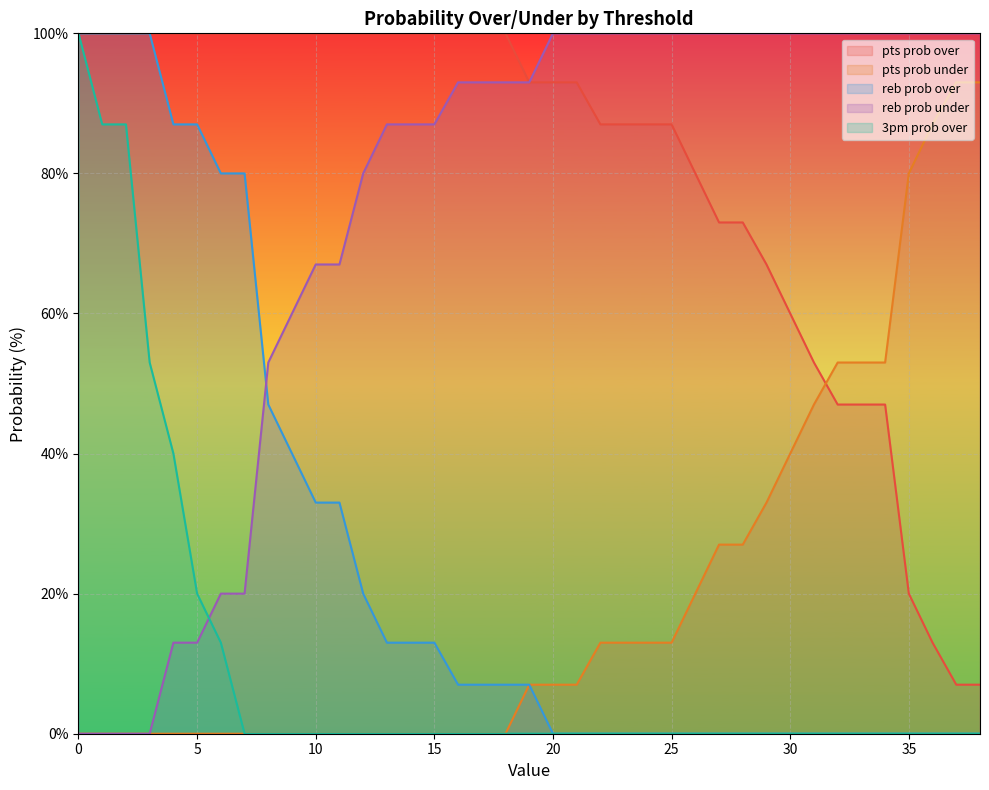

How many times do pts prob under and pts prob over cross each other?

1